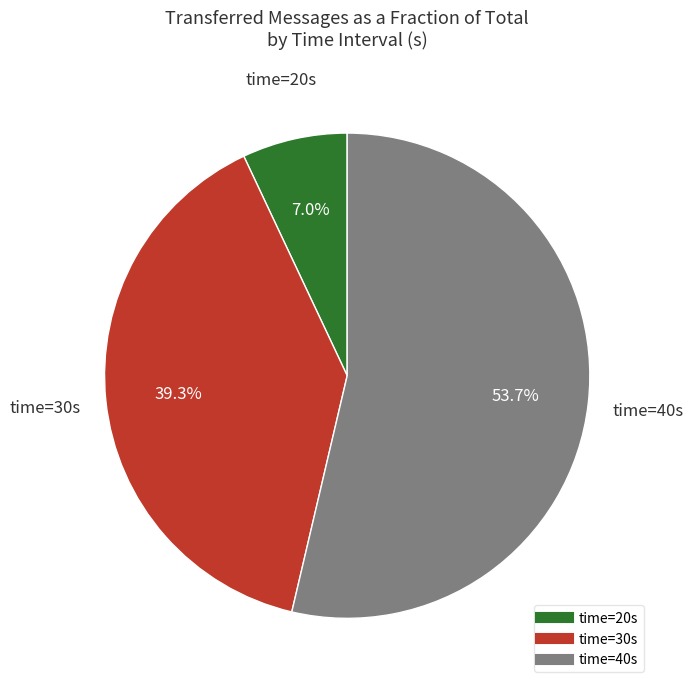

Does any single category account for the majority?

Yes